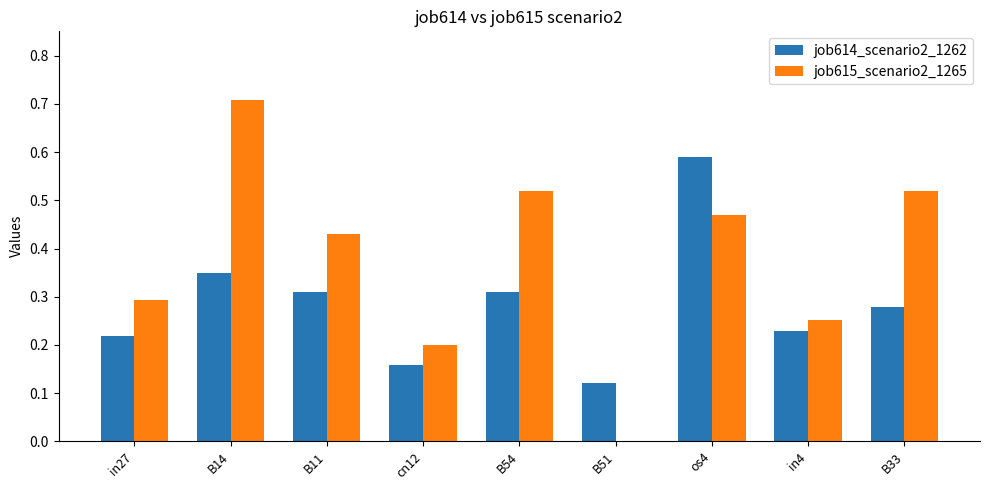

How many job615_scenario2_1265 values are between 0 and 1?

9